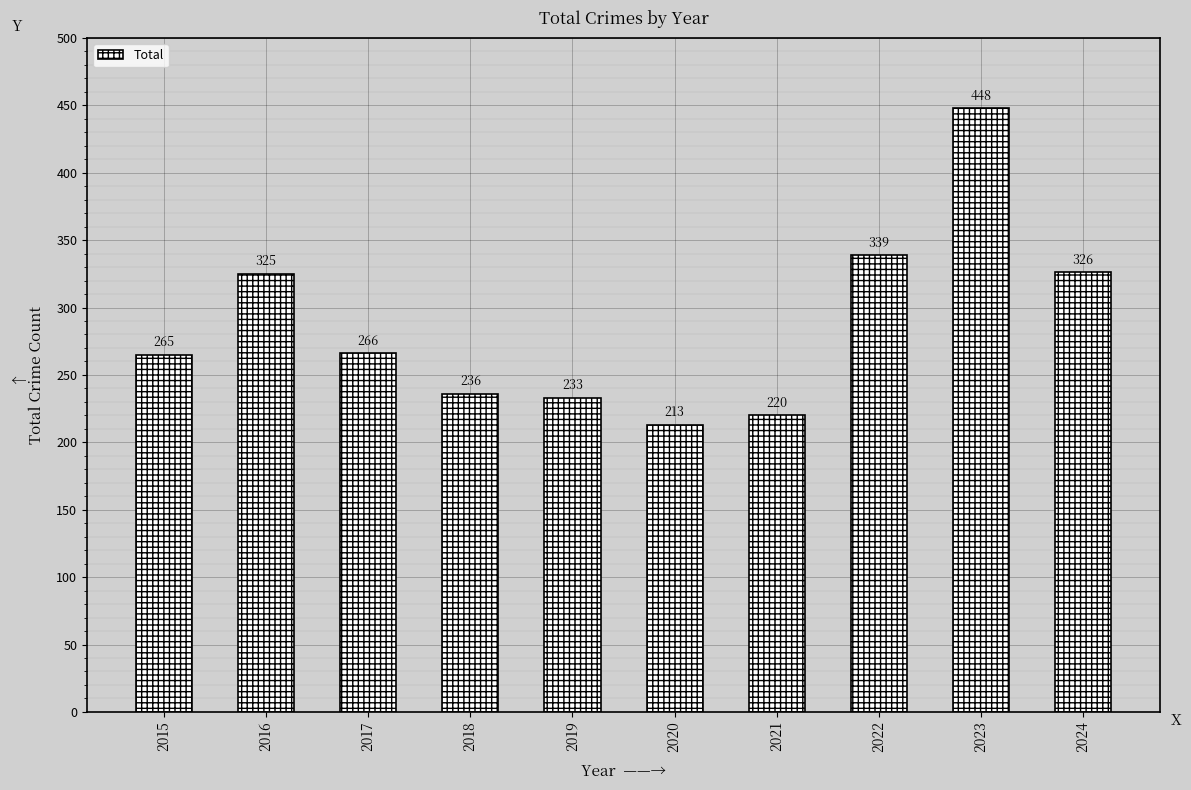

Reading left to right, extract all data points from this chart.

2015=265	2016=325	2017=266	2018=236	2019=233	2020=213	2021=220	2022=339	2023=448	2024=326